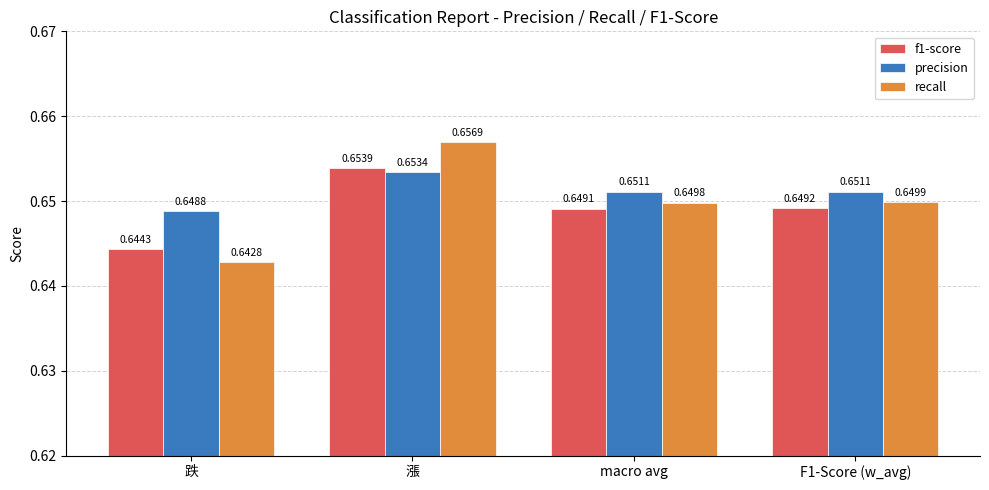

How many groups of bars are there?

4